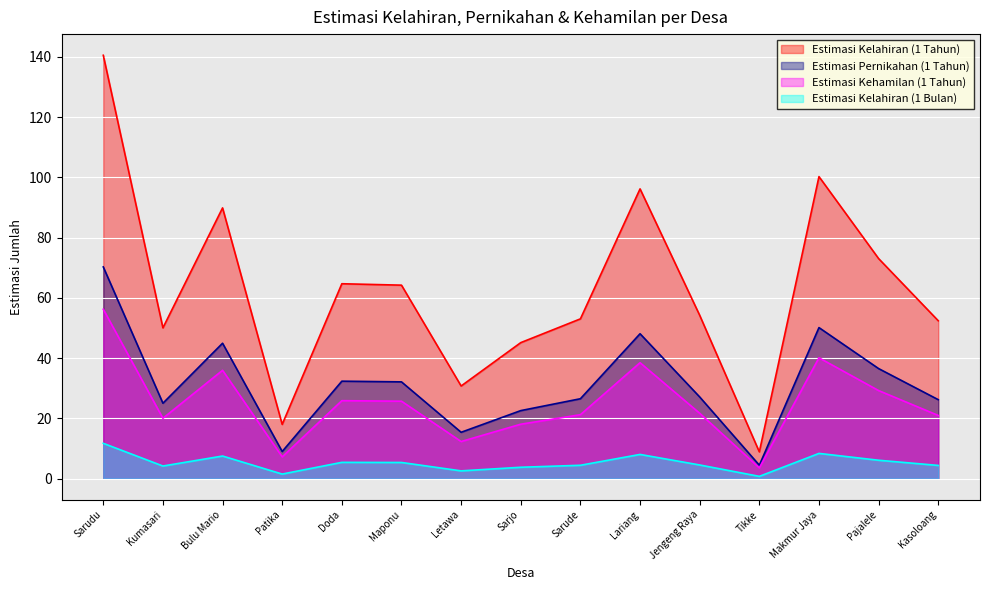

What is the average value of the Estimasi Kehamilan (1 Tahun) series?

25.1